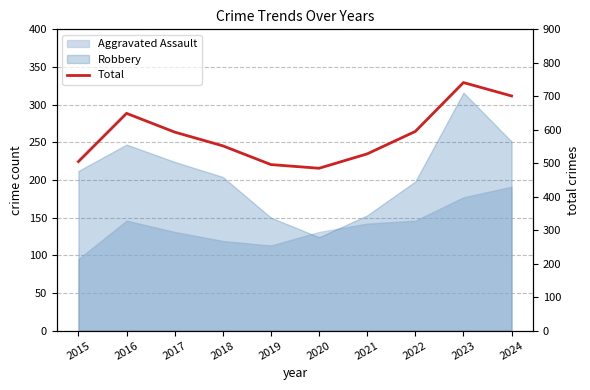

Reading left to right, transcribe all the data shown in this chart.

2015=505	2016=649	2017=593	2018=552	2019=496	2020=485	2021=528	2022=595	2023=741	2024=701